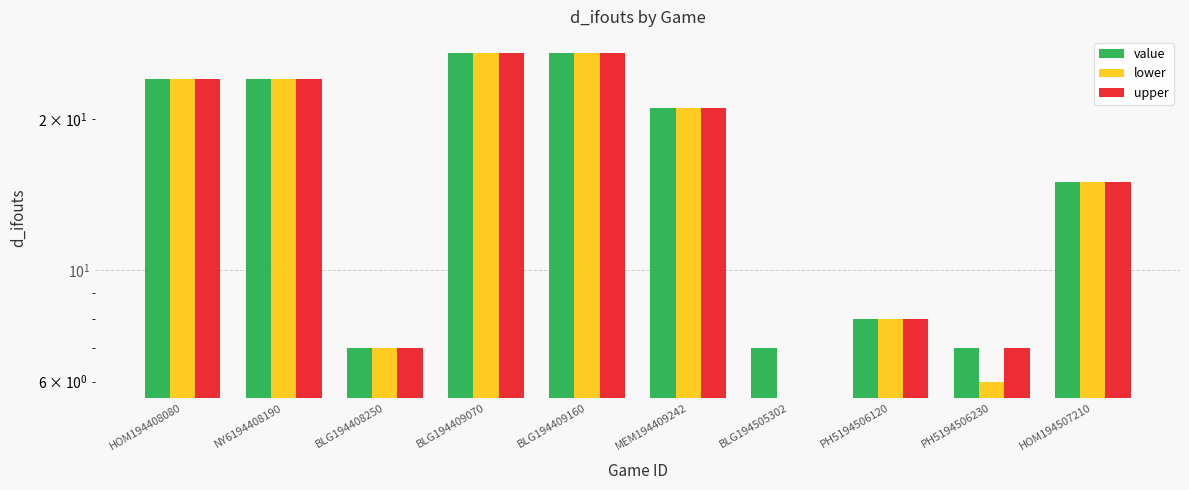

At which label does upper reach its peak?

BLG194409070